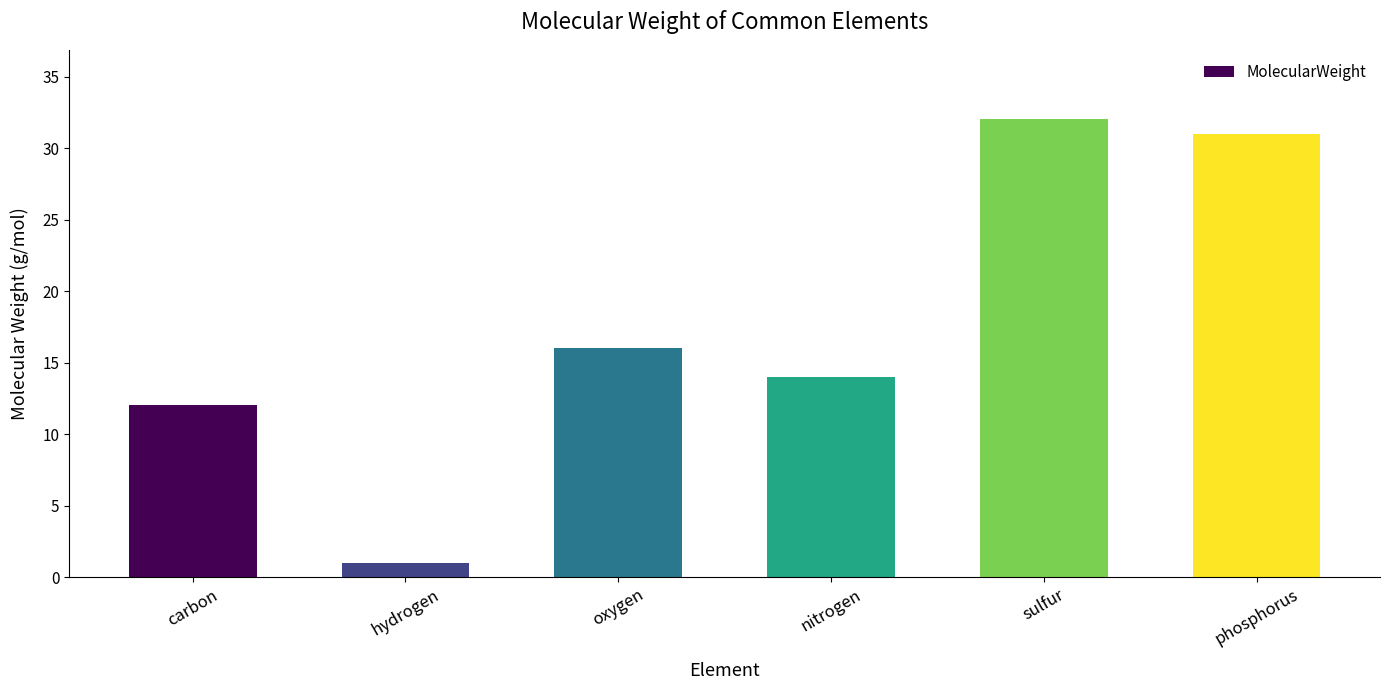

What is the difference between the maximum and minimum values?

31.1